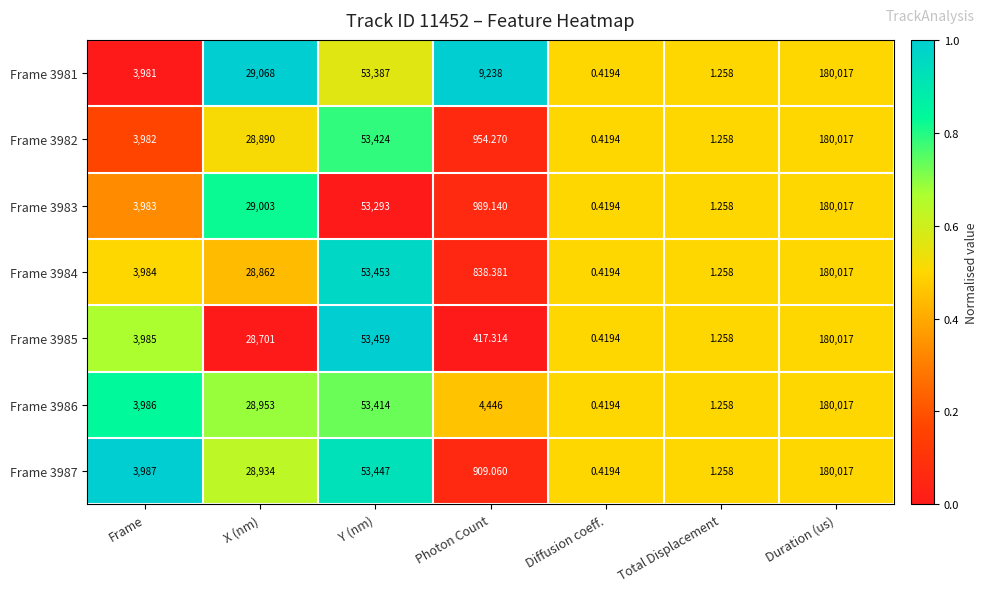

How many data points does each series have?

7